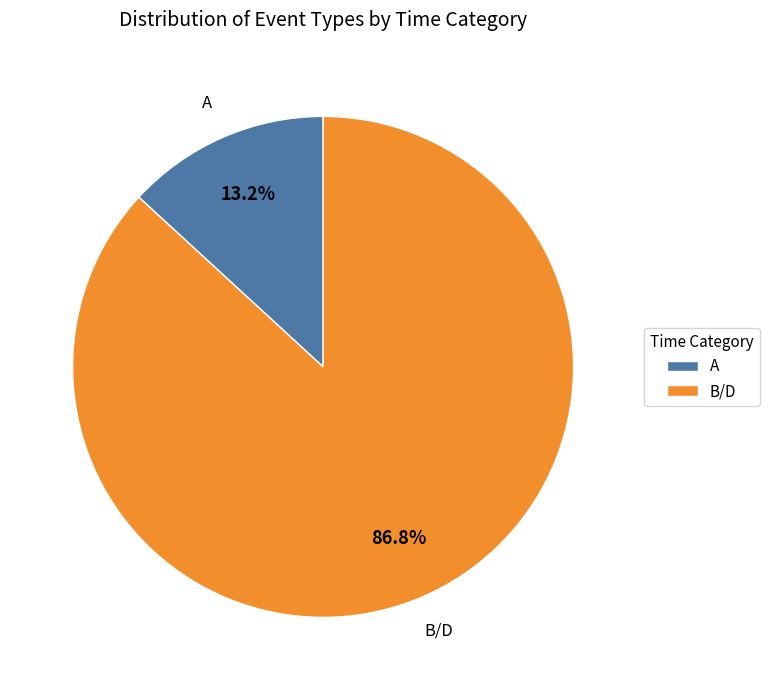

Rank the categories by value from lowest to highest.

A, B/D